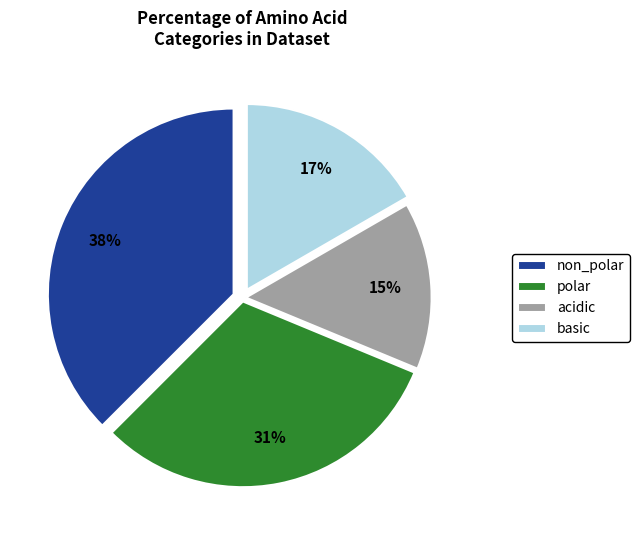

Is it true that non_polar is 38% of the pie?

True